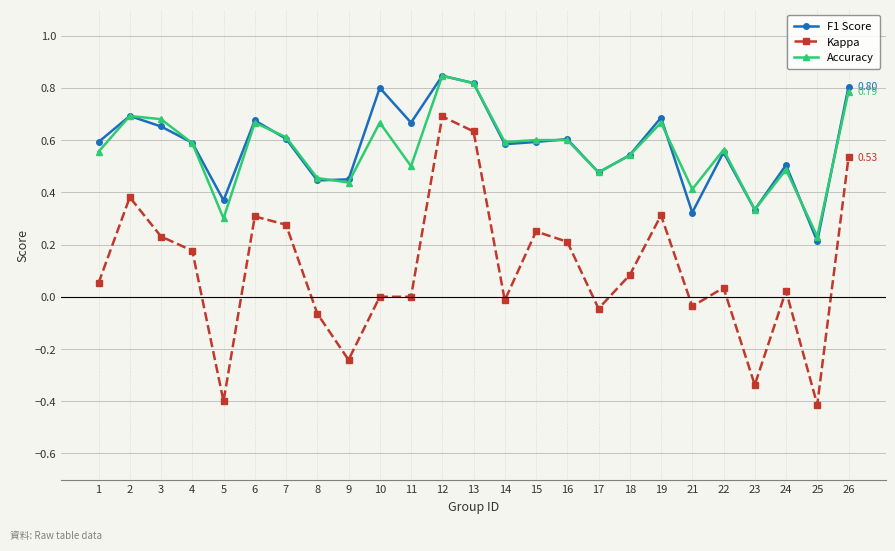

True or false: Kappa and F1 Score cross at least once.

False